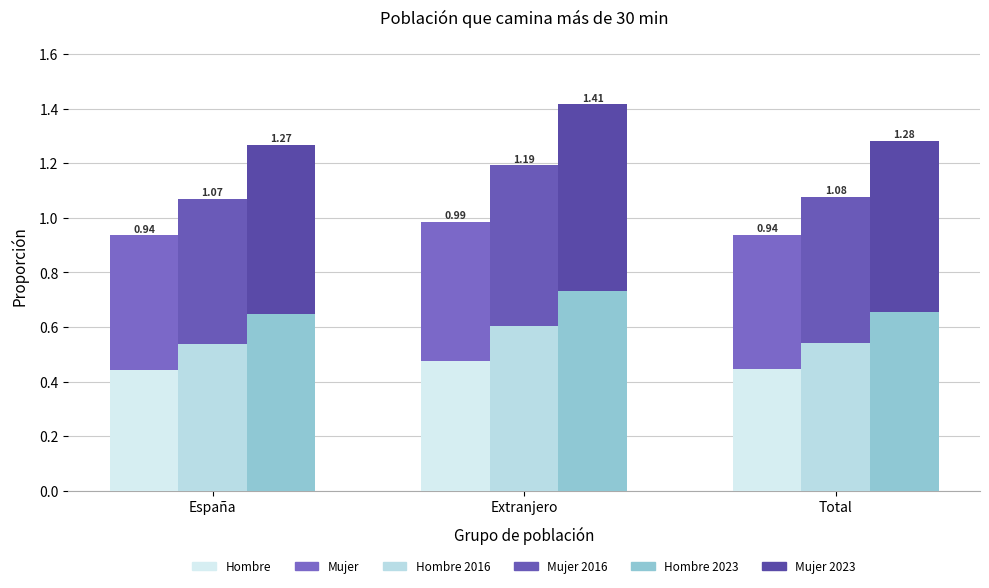

Which has a higher value, Extranjero or Total?

Extranjero